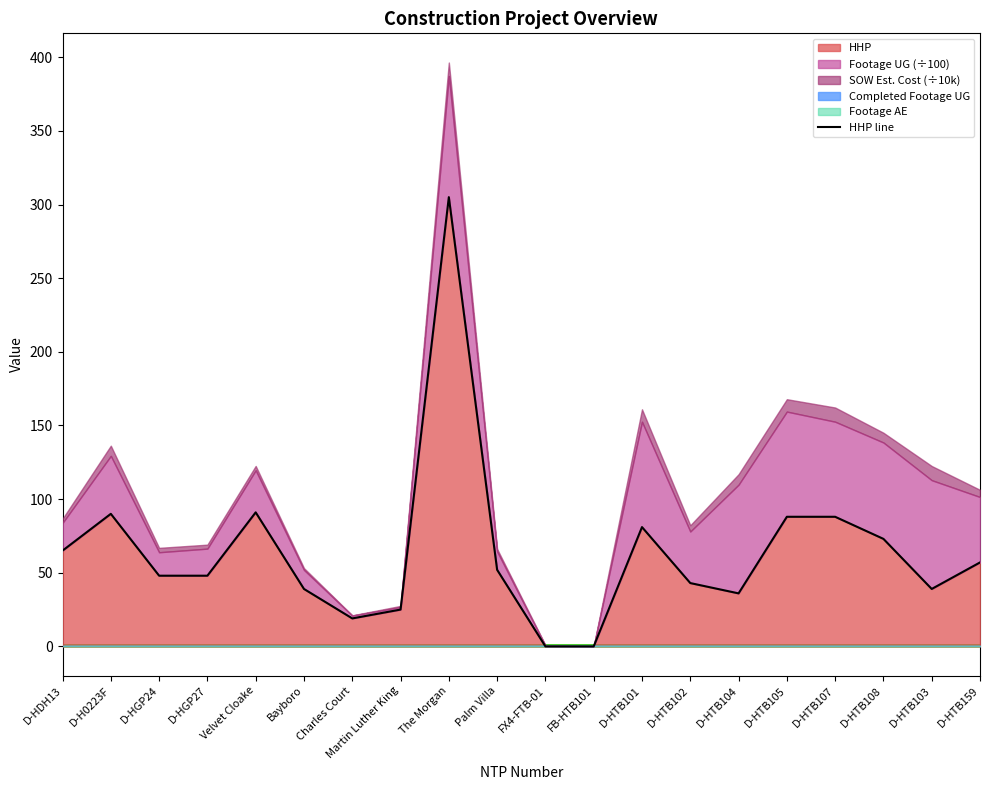

How many lines are shown in the chart?

1